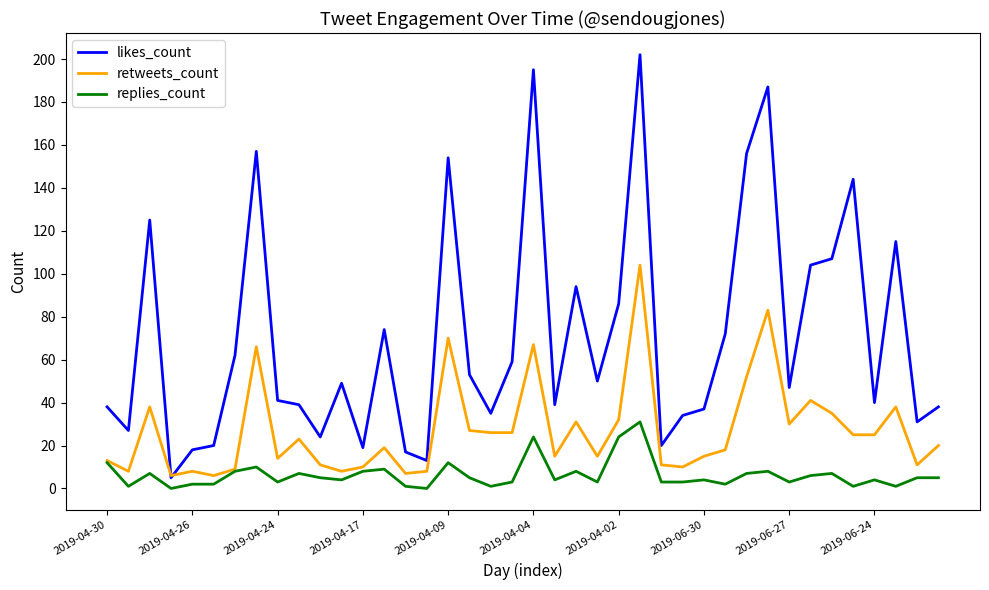

True or false: replies_count and likes_count cross at least once.

False